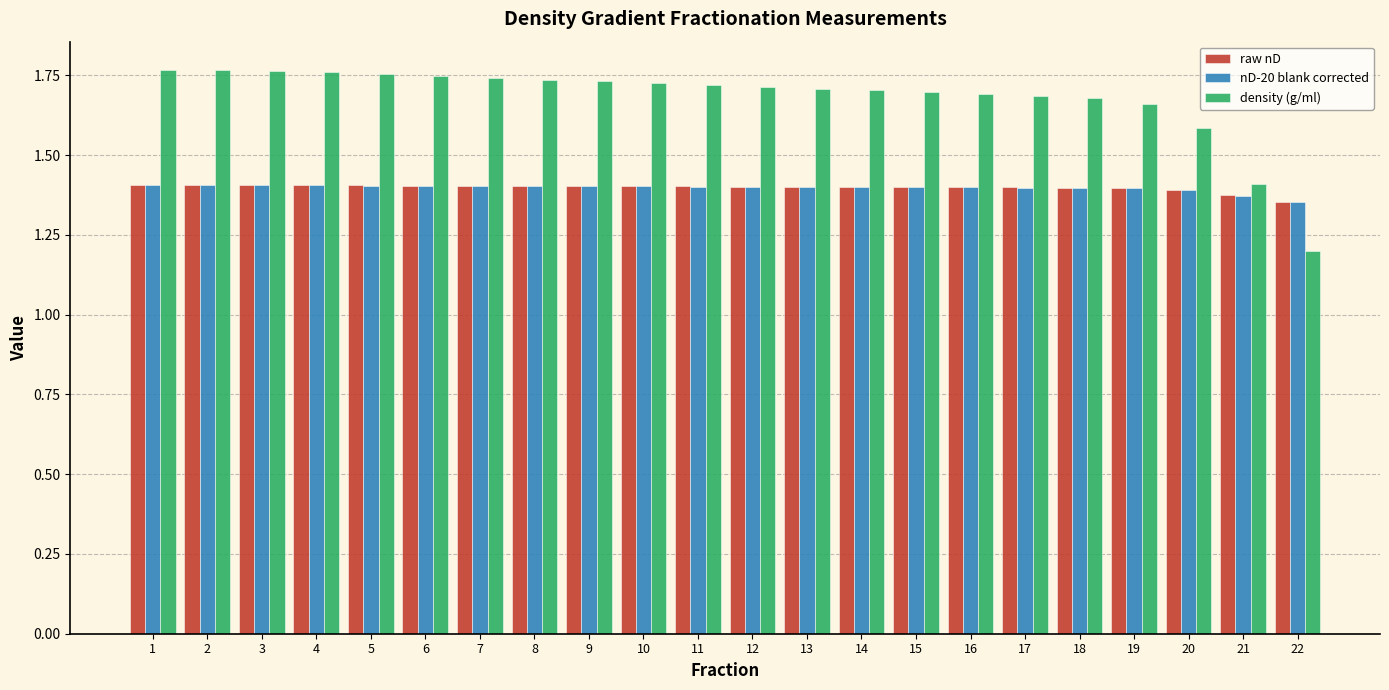

At how many categories does at least one series exceed 1?

22